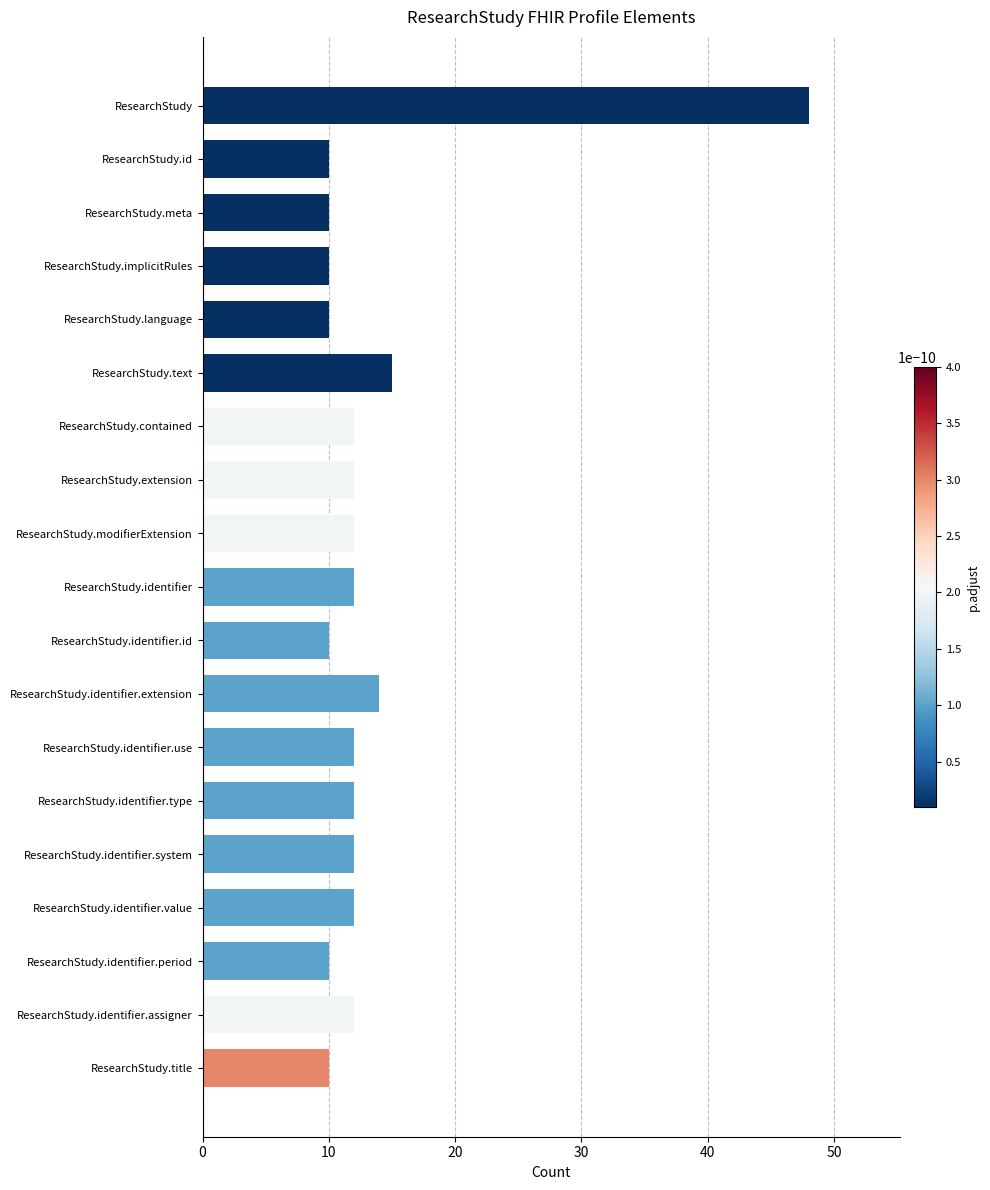

What is the minimum value shown in the chart?

10